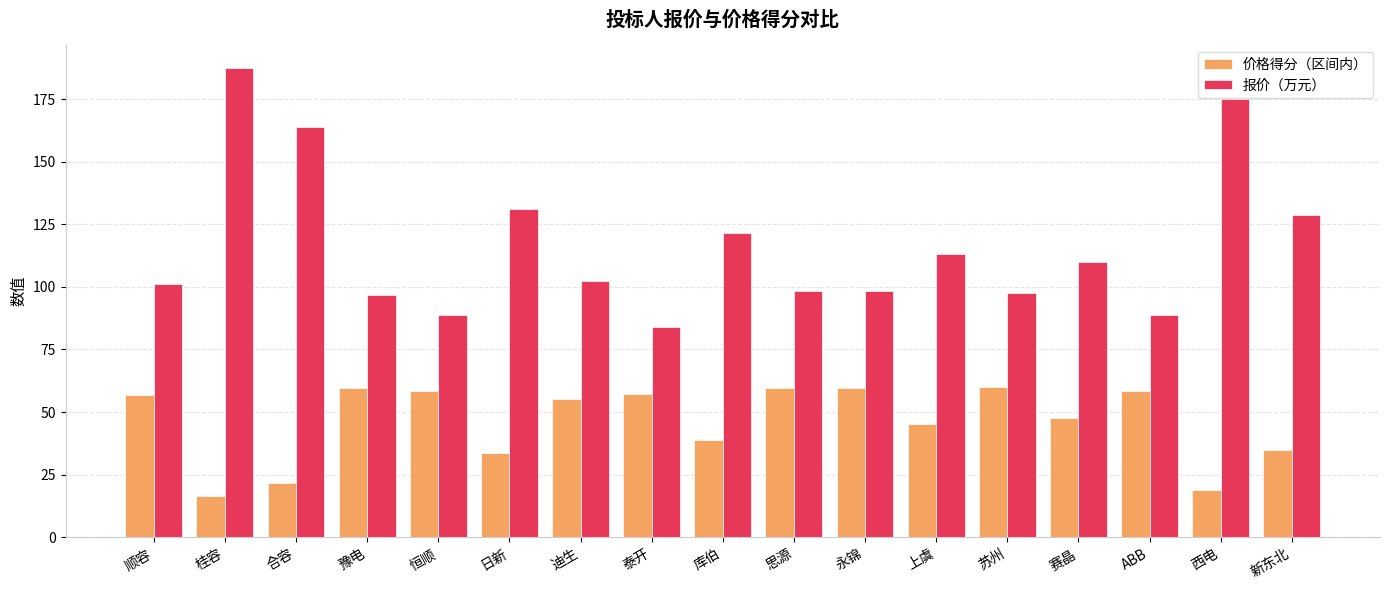

Read the 报价（万元） value at 泰开.

83.8